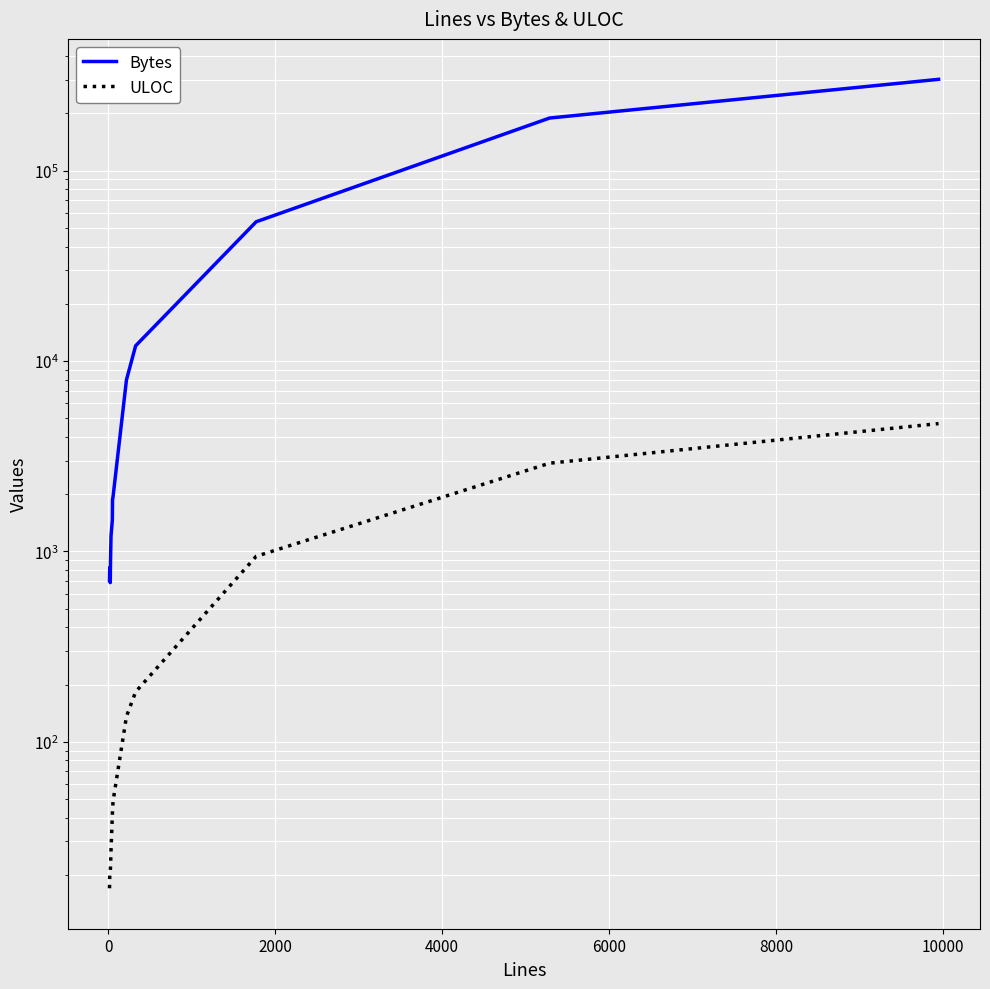

What is the label of the 3rd point from the left?

2000